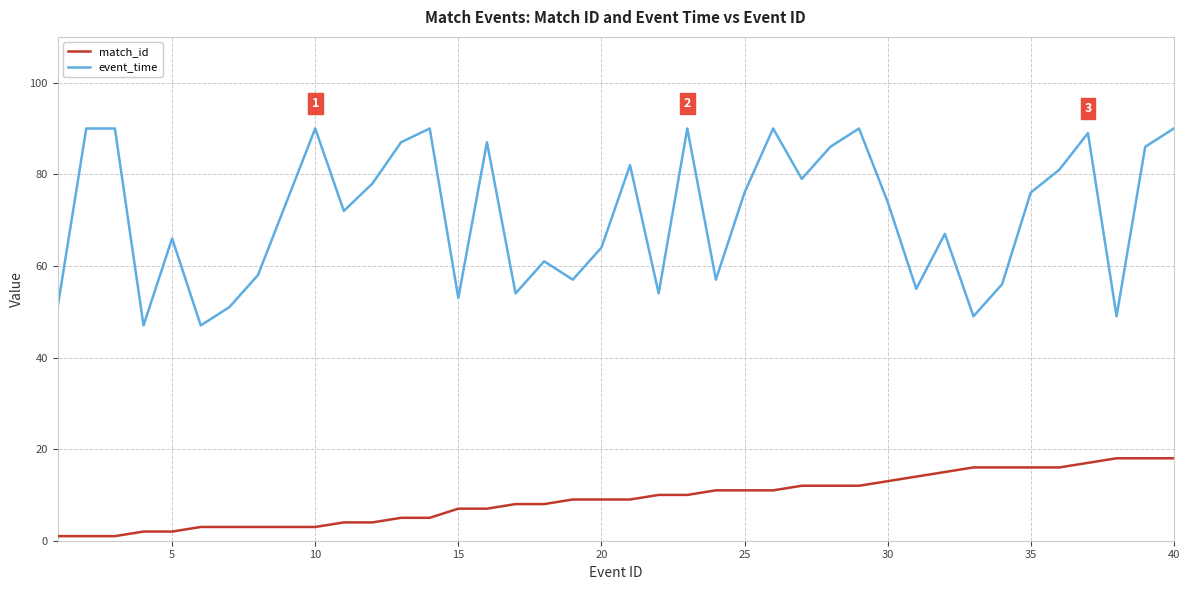

What is the difference between the maximum and minimum values in the match_id series?

17